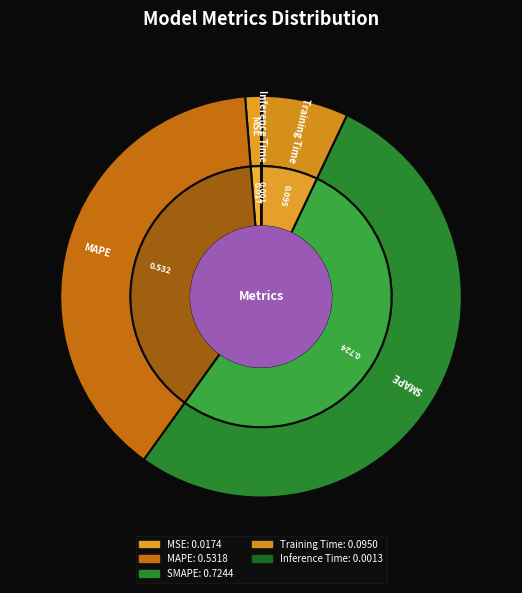

Is it true that SMAPE is 46% of the pie?

False